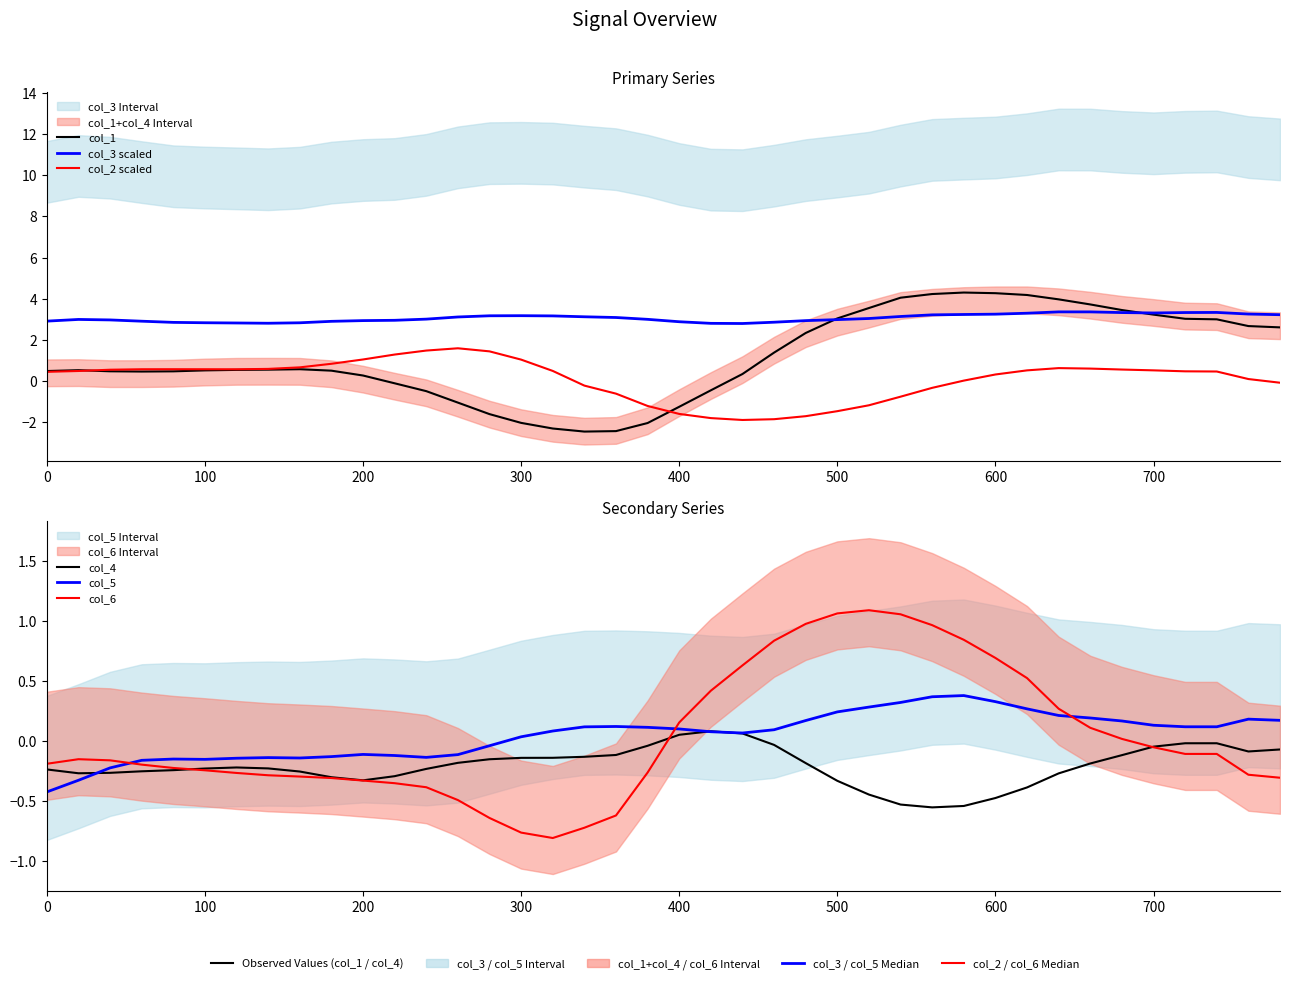

How many negative values does the col_6 series have?

25